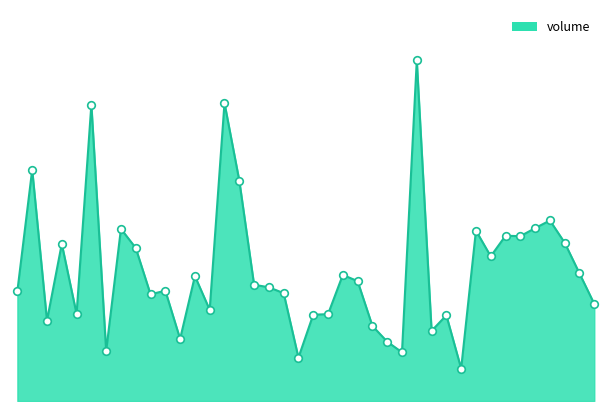

Does the chart have visible grid lines?

No